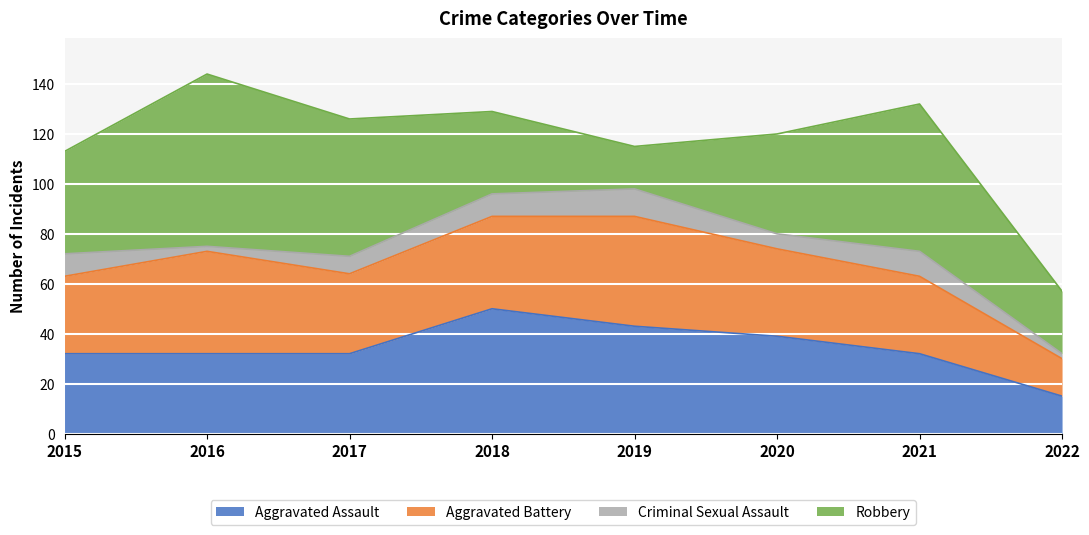

Does the chart display data point markers on the line(s)?

No